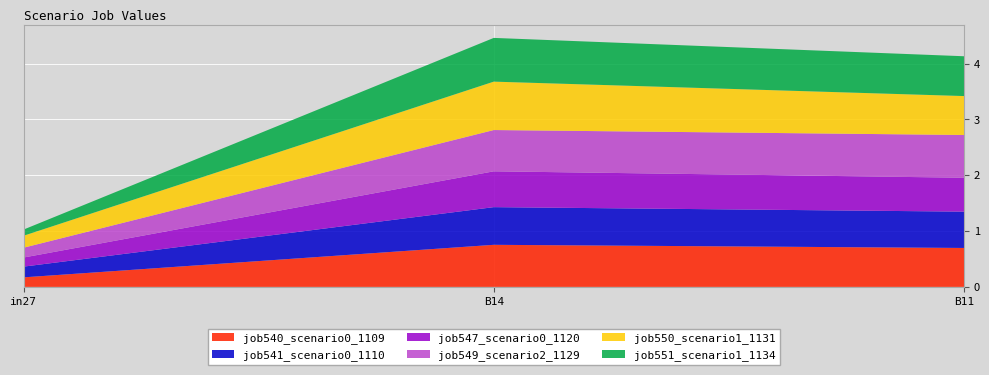

Reading right to left, what are all the values shown in this chart?

job540_scenario0_1109: B11=0.7	B14=0.8	in27=0.2
job541_scenario0_1110: B11=0.7	B14=0.7	in27=0.2
job547_scenario0_1120: B11=0.6	B14=0.6	in27=0.2
job549_scenario2_1129: B11=0.8	B14=0.7	in27=0.2
job550_scenario1_1131: B11=0.7	B14=0.9	in27=0.2
job551_scenario1_1134: B11=0.7	B14=0.8	in27=0.1